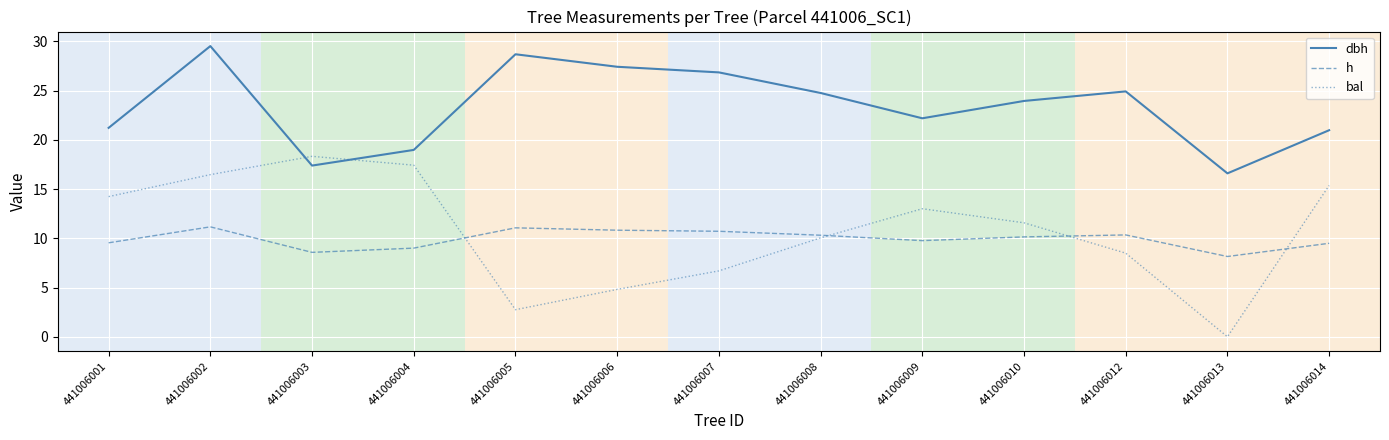

True or false: bal has a value of 27.2 at 441006004.

False